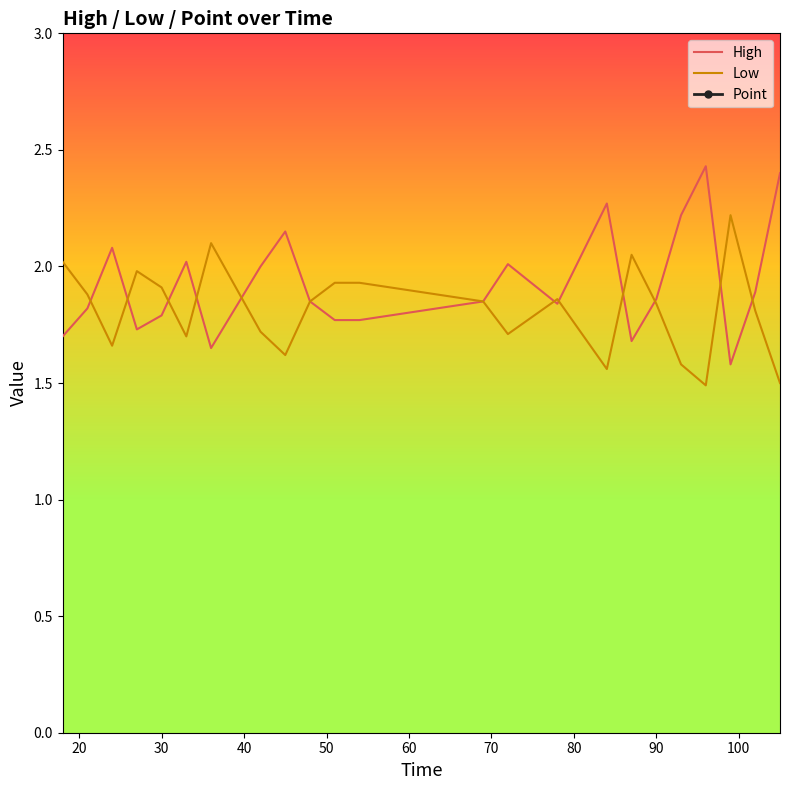

What is the lowest value of the Low series?

1.5